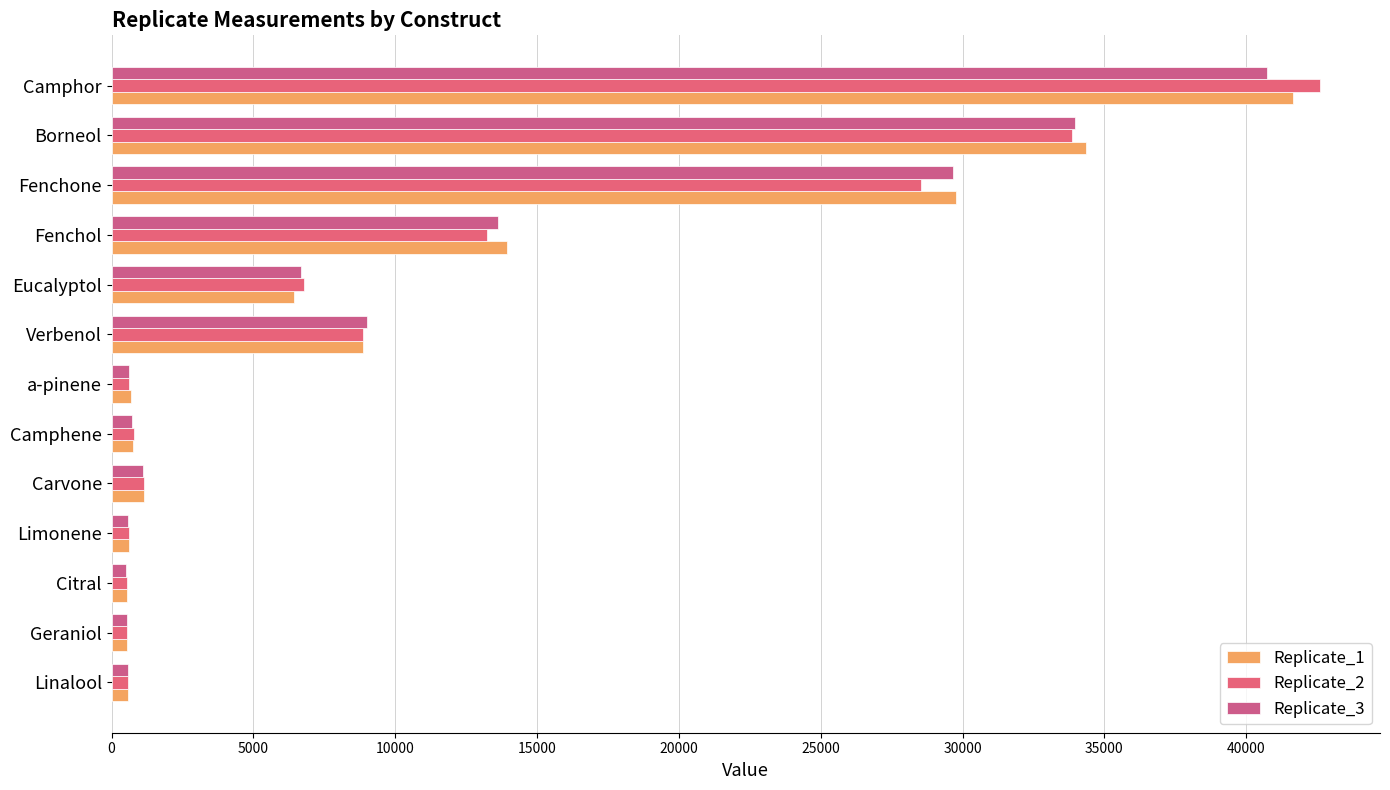

At which category is the sum across all series the highest?

Camphor